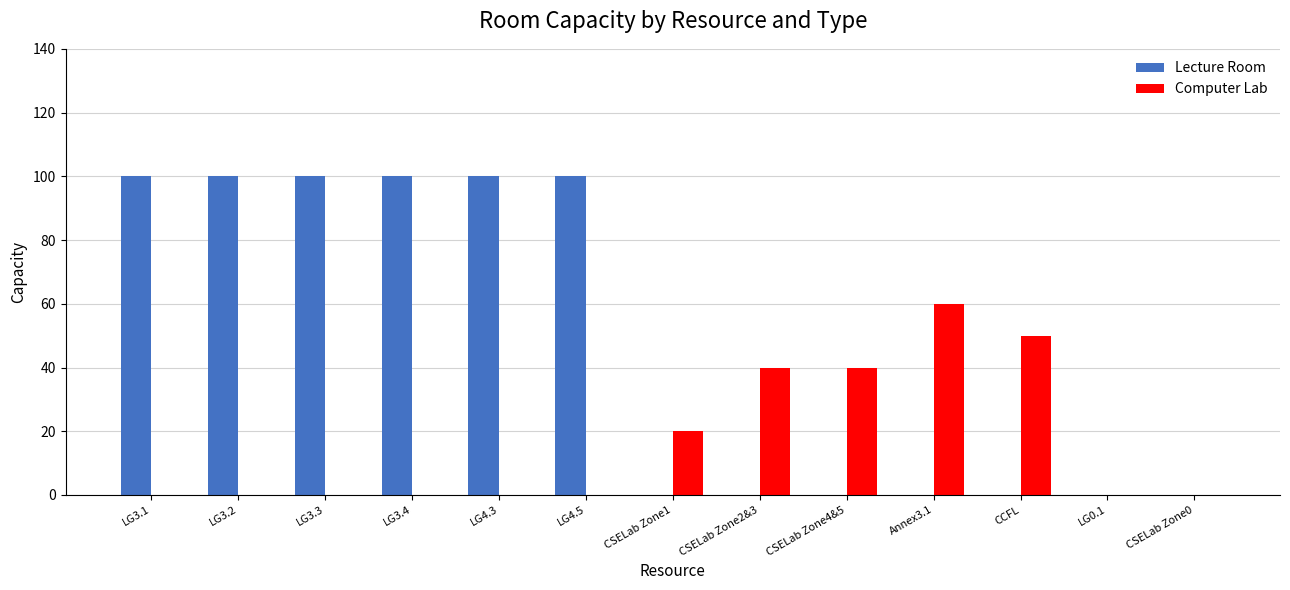

Is it true that Lecture Room equals 53 at CSELab Zone1?

False